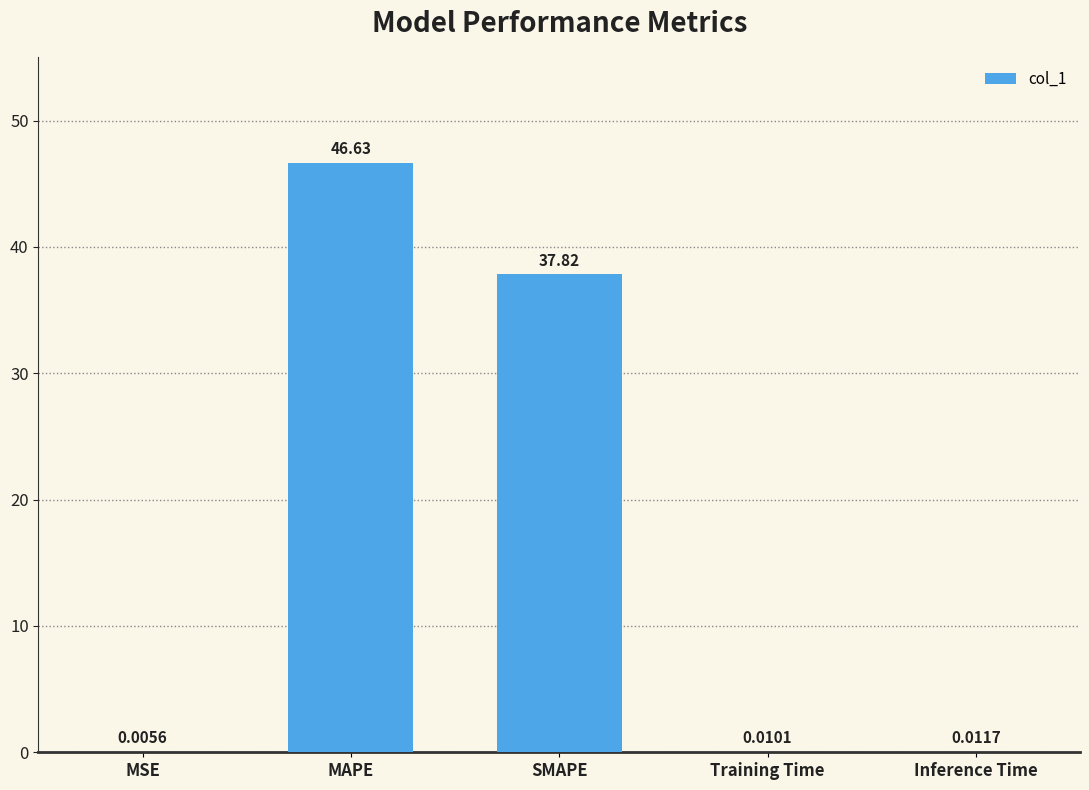

What is the greatest value displayed?

46.6